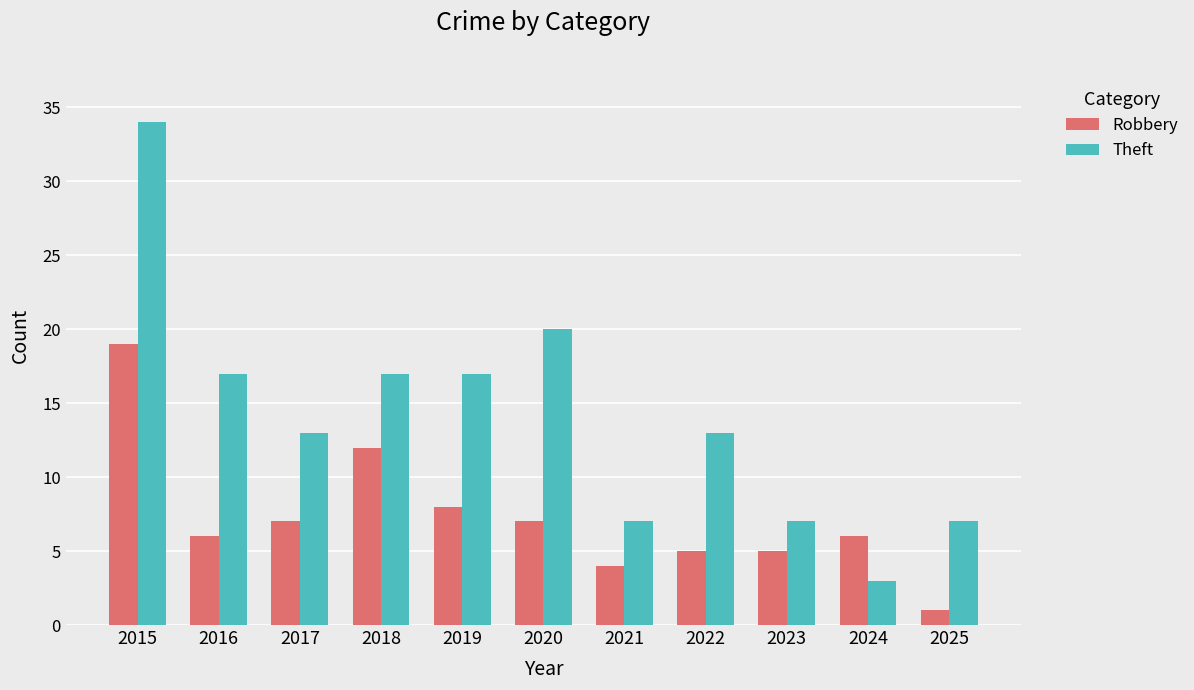

What is the approximate value of Robbery at 2024, to the nearest 10?

10